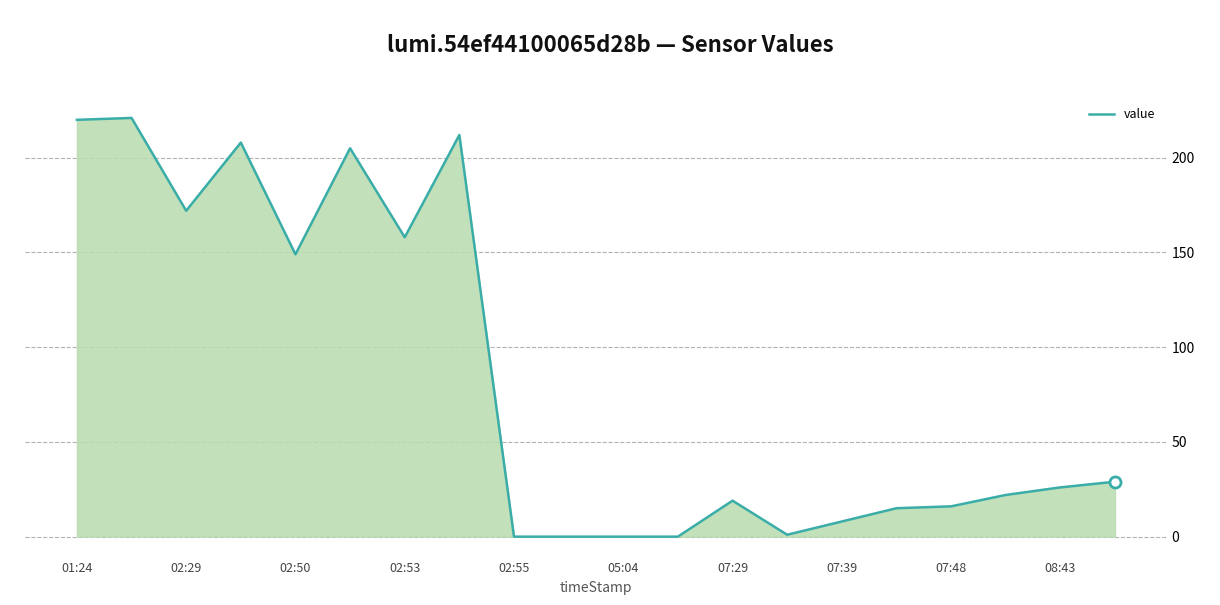

What is the difference between the maximum and minimum values?

221